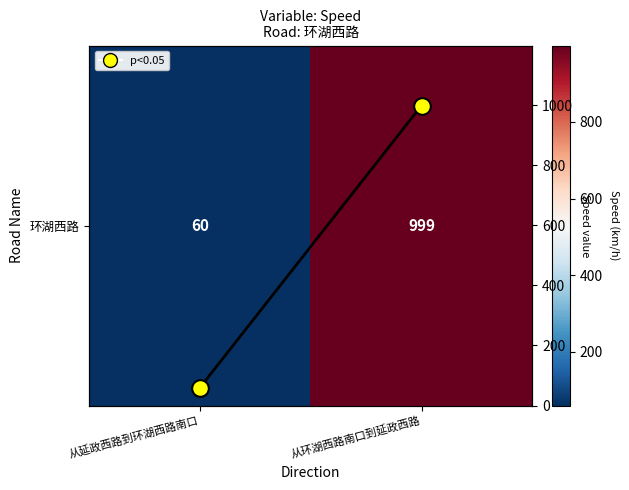

At which label is speed trend closest to 529?

从延政西路到环湖西路南口